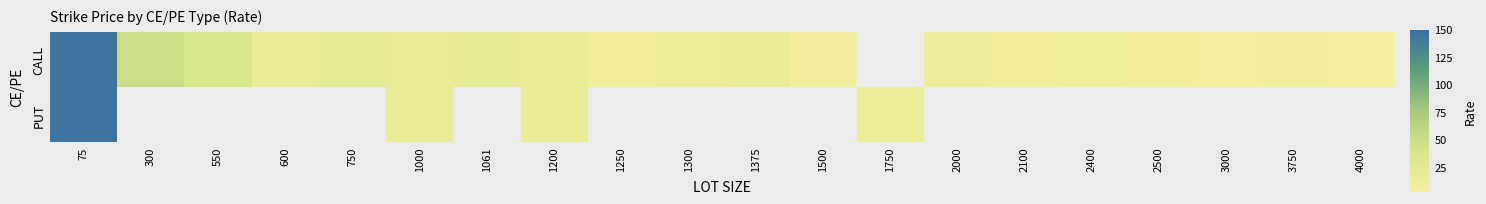

What is the difference between the CALL values at 1300 and 75?

134.0